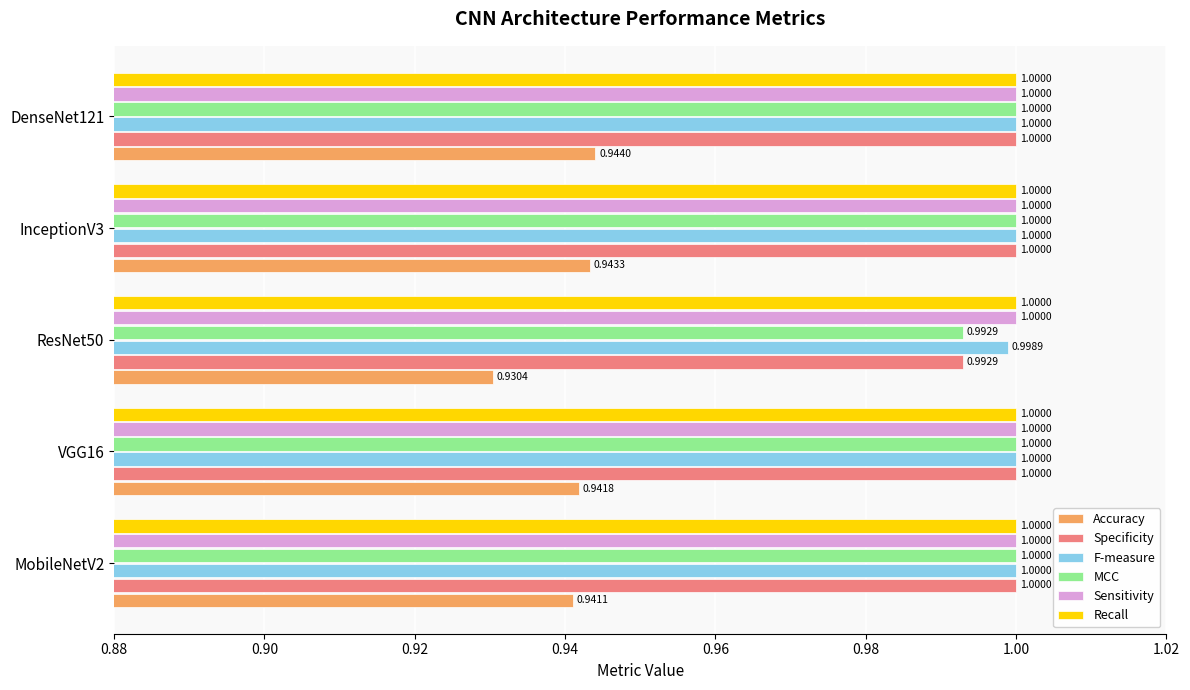

At which label does Specificity reach its minimum?

ResNet50